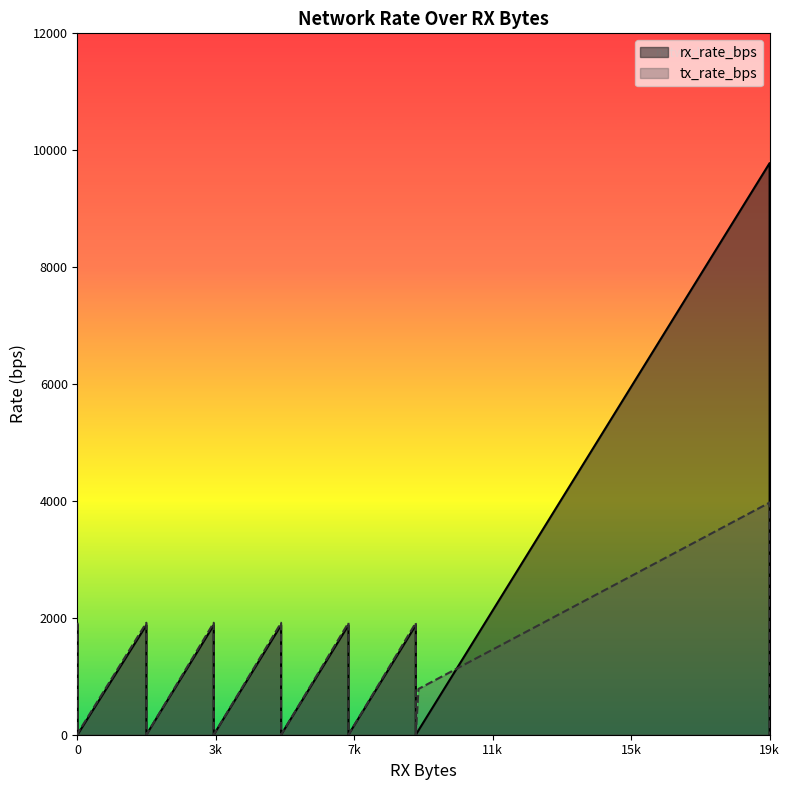

True or false: rx_rate_bps and tx_rate_bps cross at least once.

True